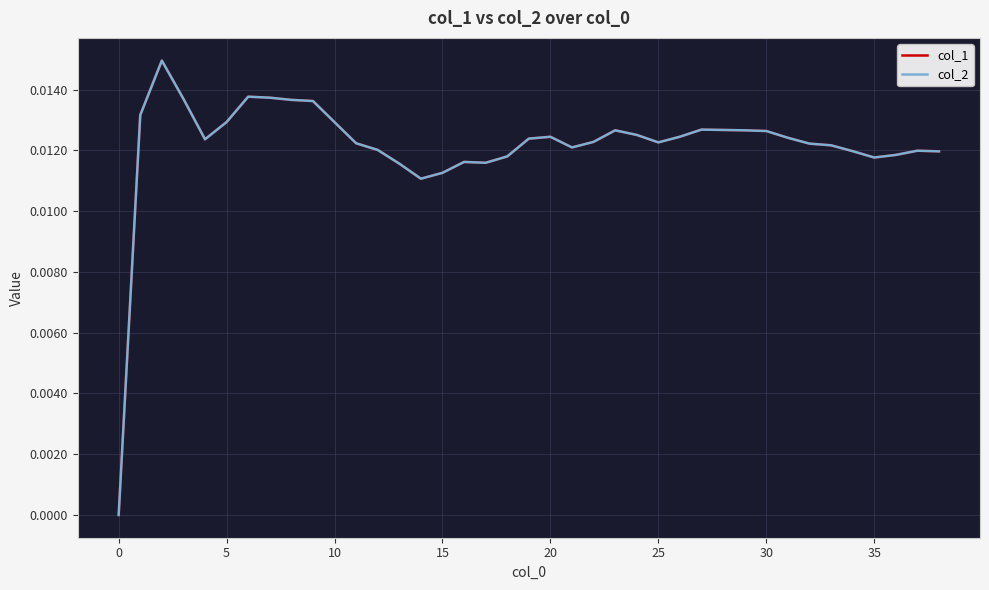

Does the chart have visible grid lines?

Yes